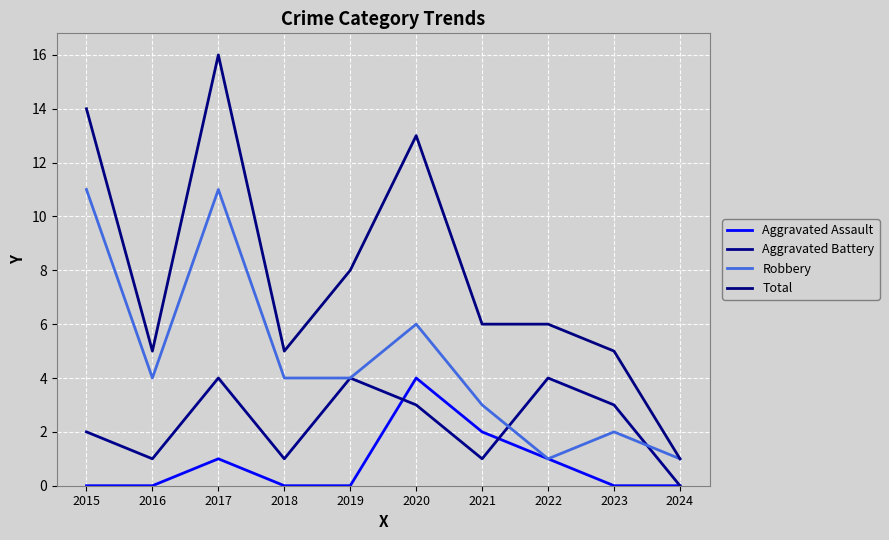

How many series are shown in this chart?

4